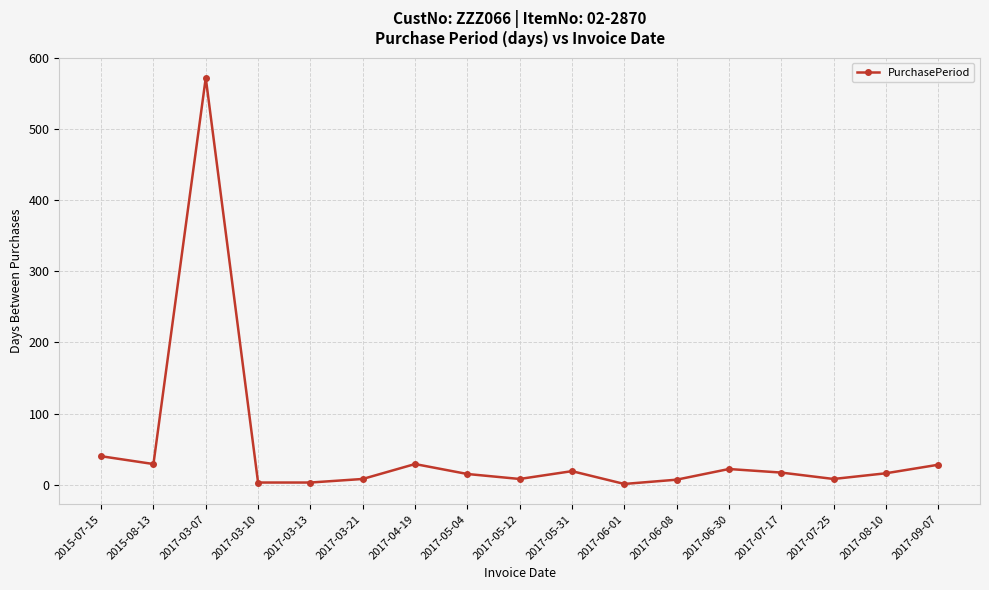

What is the sum of all values?

825